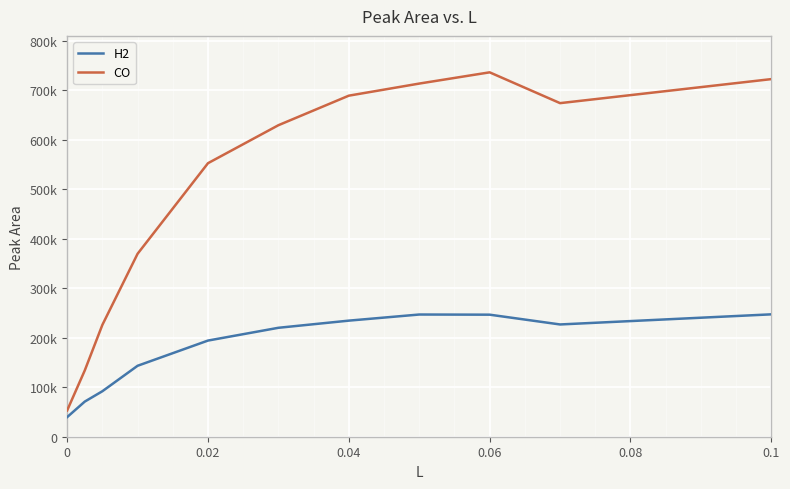

Does the chart have visible grid lines?

Yes